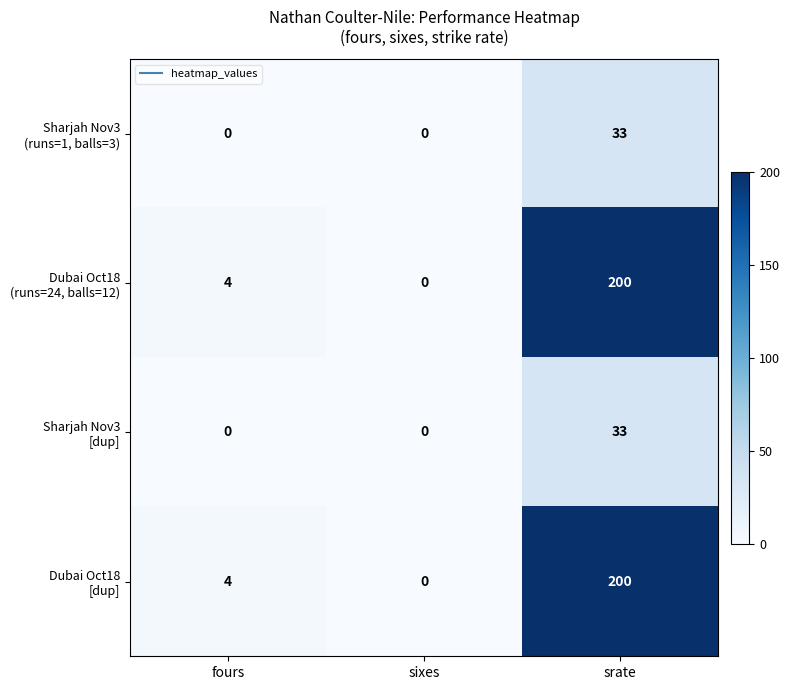

What is the difference between the highest and lowest values at fours?

4